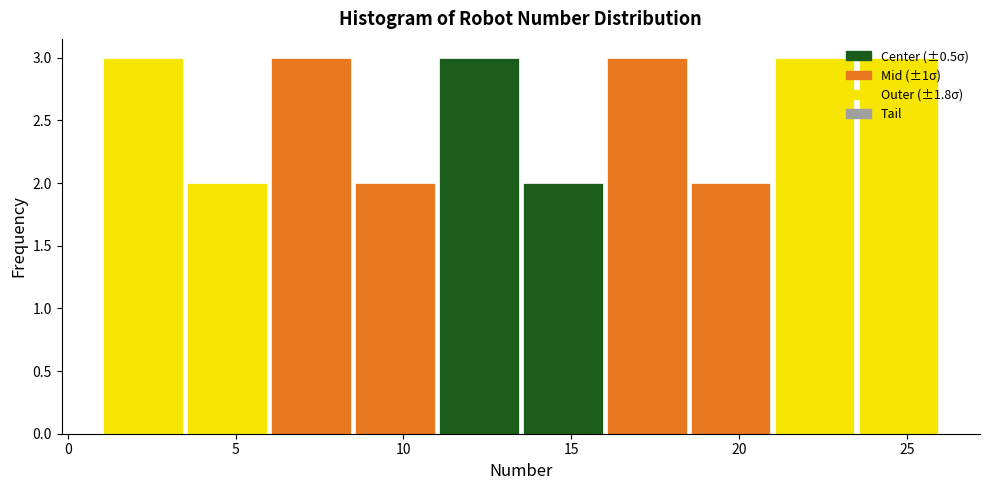

Reading left to right, transcribe this chart: for each bar, give the range it covers on the x-axis and its height. The values are not printed on the chart, so give them approximately, as read against the axis.

1.0 to 3.5: 3
3.5 to 6.0: 2
6.0 to 8.5: 3
8.5 to 11.0: 2
11.0 to 13.5: 3
13.5 to 16.0: 2
16.0 to 18.5: 3
18.5 to 21.0: 2
21.0 to 23.5: 3
23.5 to 26.0: 3